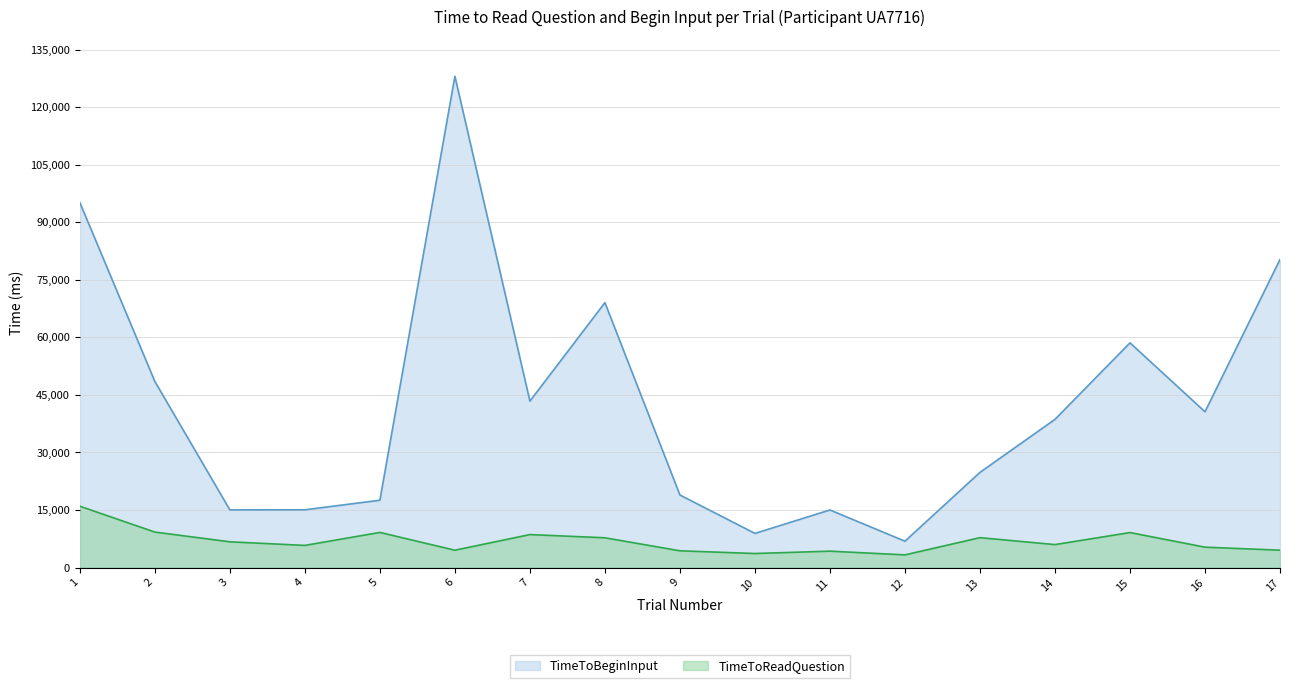

Which series has the largest total across all categories?

TimeToBeginInput